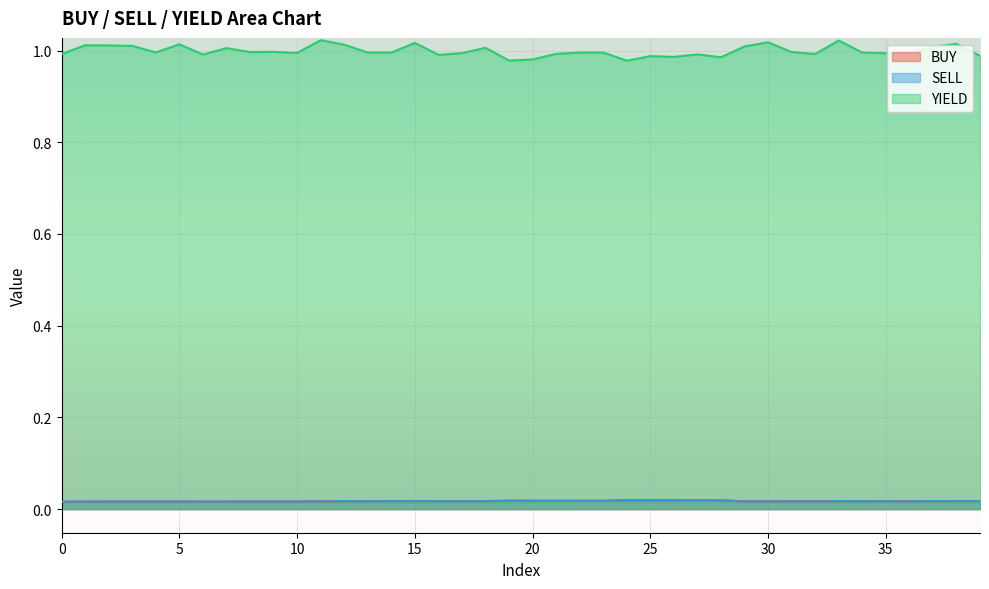

Is it true that YIELD equals 1.4 at 11?

False